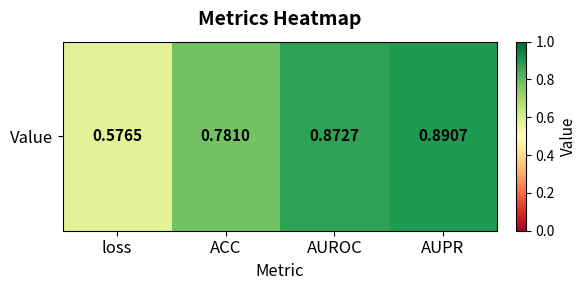

List the labels in order of value, smallest first.

loss, ACC, AUROC, AUPR